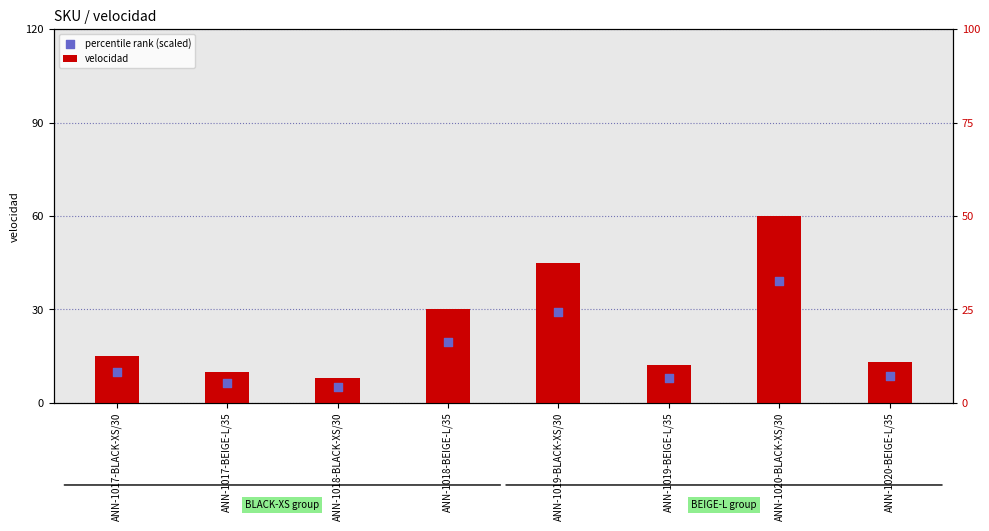

Which series reaches the minimum Y coordinate?

percentile rank (scaled)